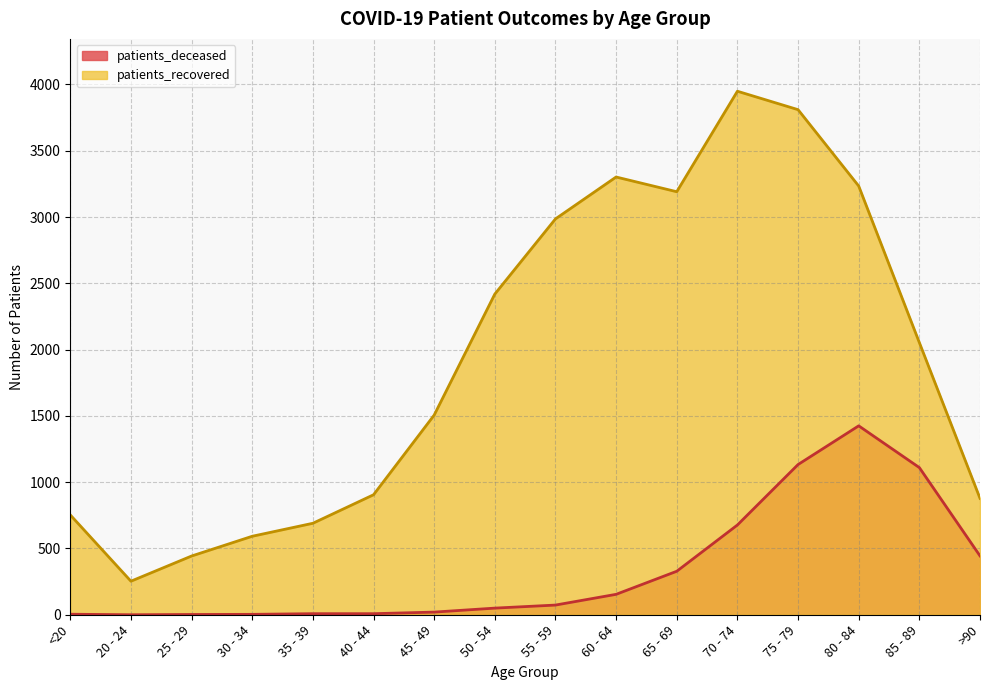

At which category is the sum across all series the highest?

75 - 79